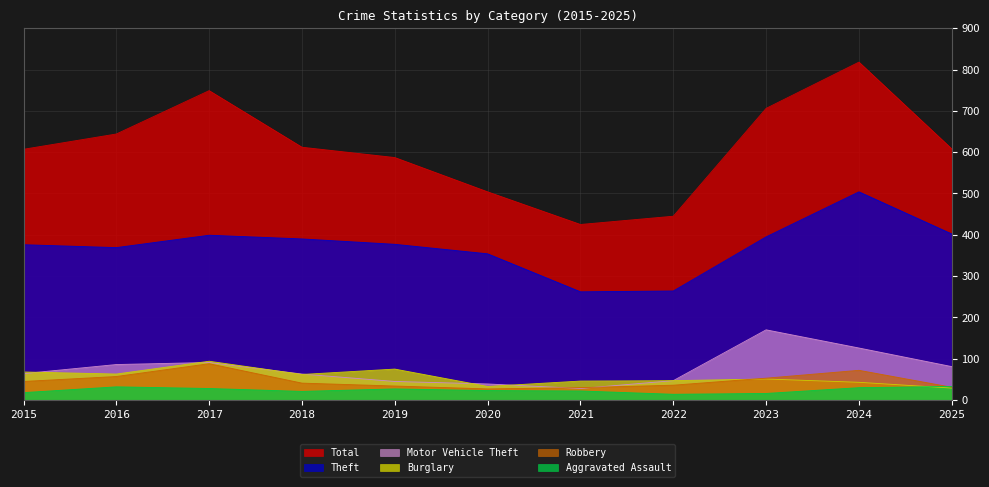

At which category is the sum across all series the highest?

2024